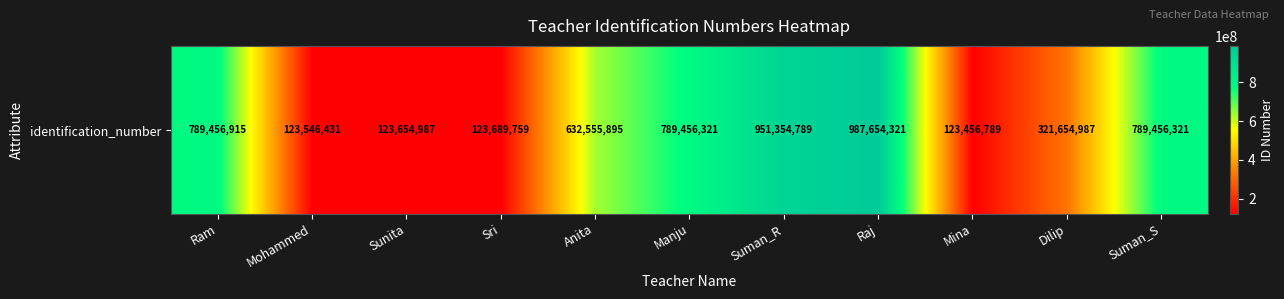

What is the maximum value shown in the chart?

987654321